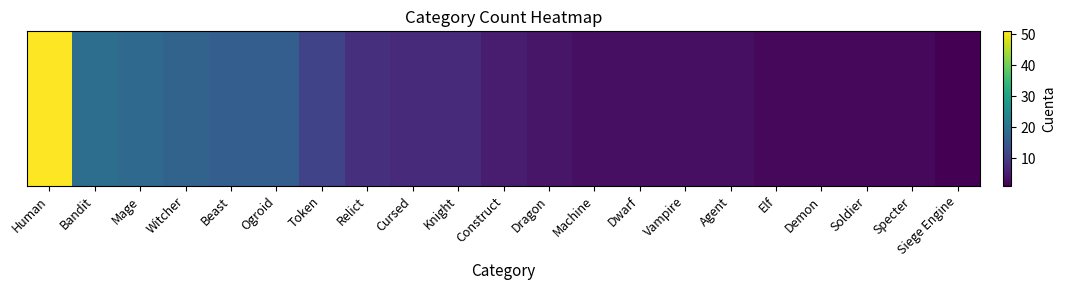

Count the number of data series in this chart.

1